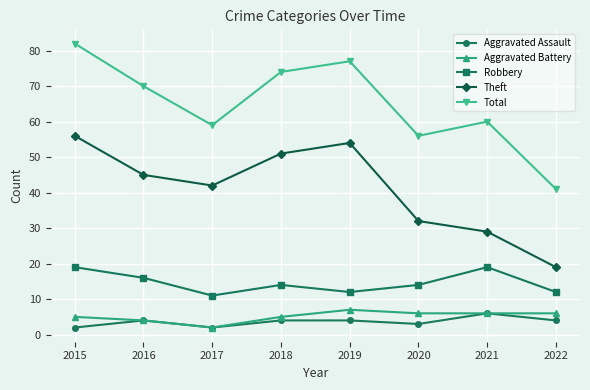

How many data points in Total are less than 70?

4